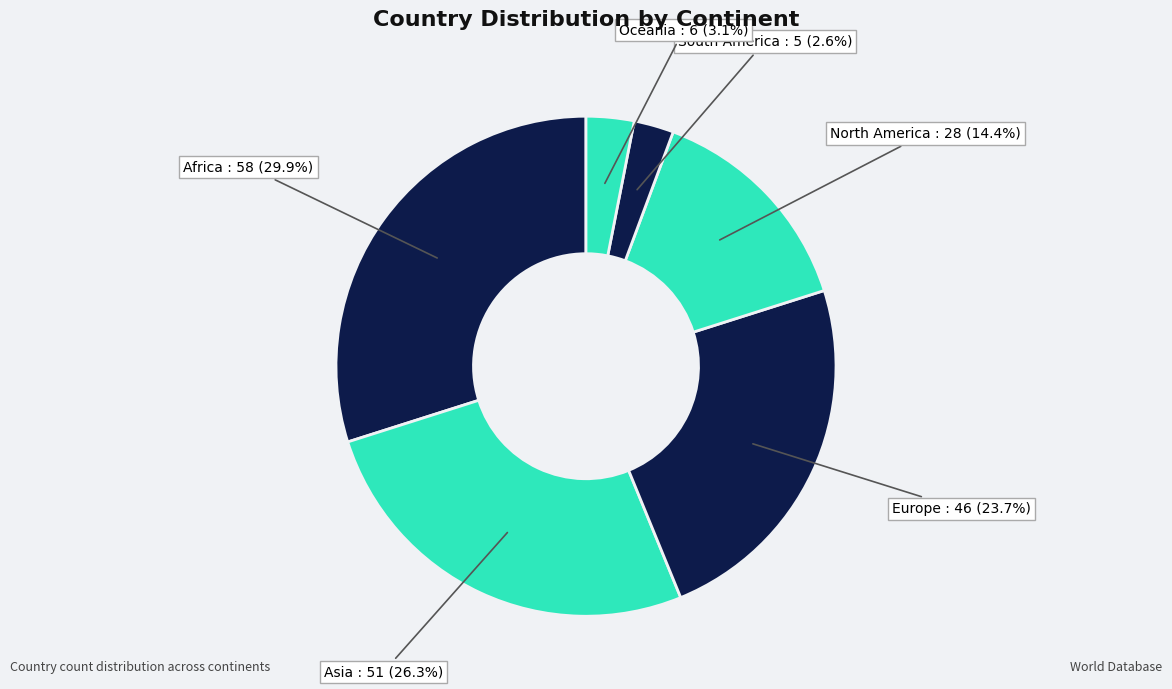

What is the total percentage of North America and Asia?

40.7%